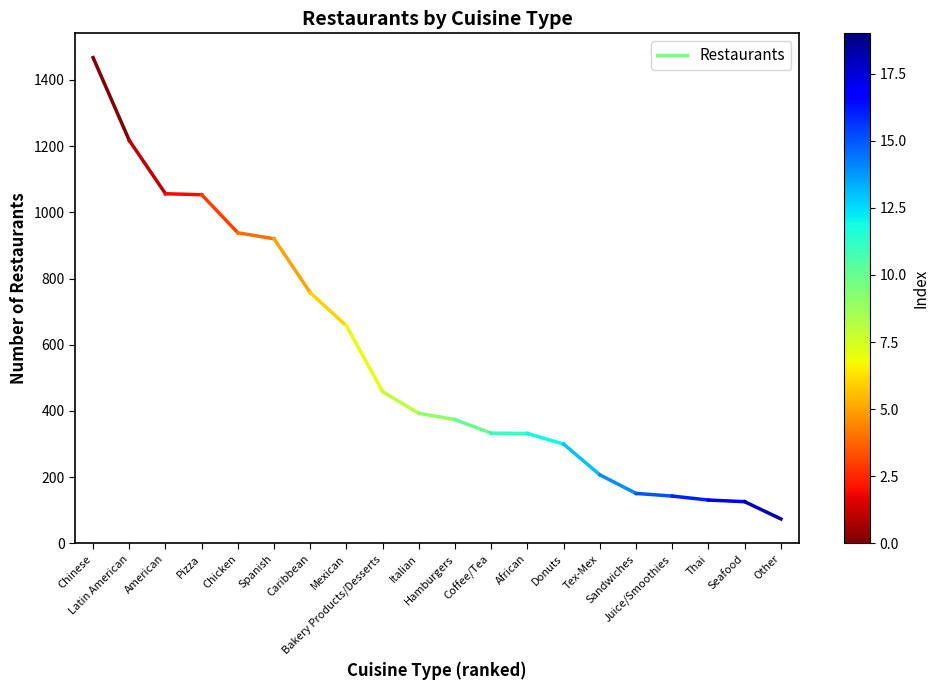

What is the value of the 2nd point from the left?

1217